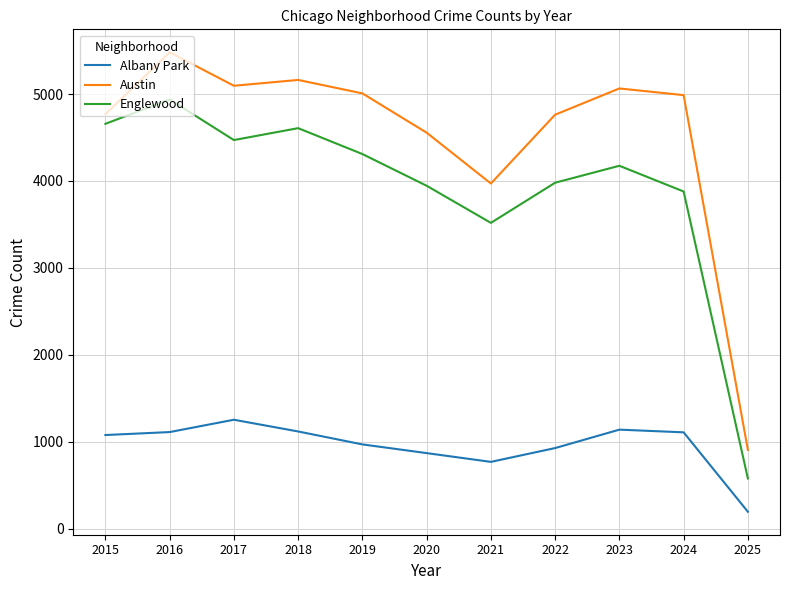

At which category is the sum across all series the highest?

2016